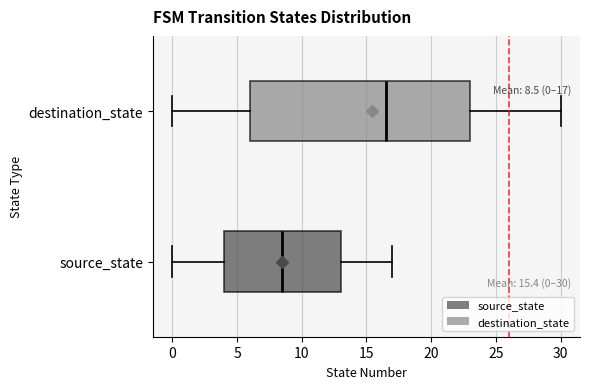

Which box's median line is the furthest to the right?

destination_state